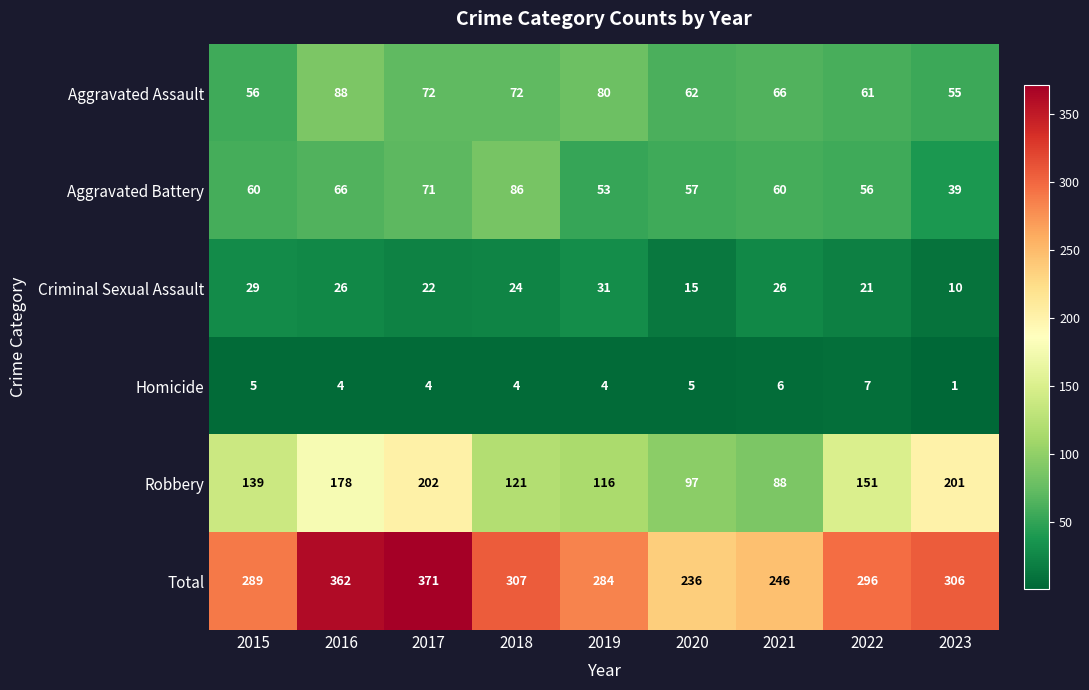

How many series are shown in this chart?

6